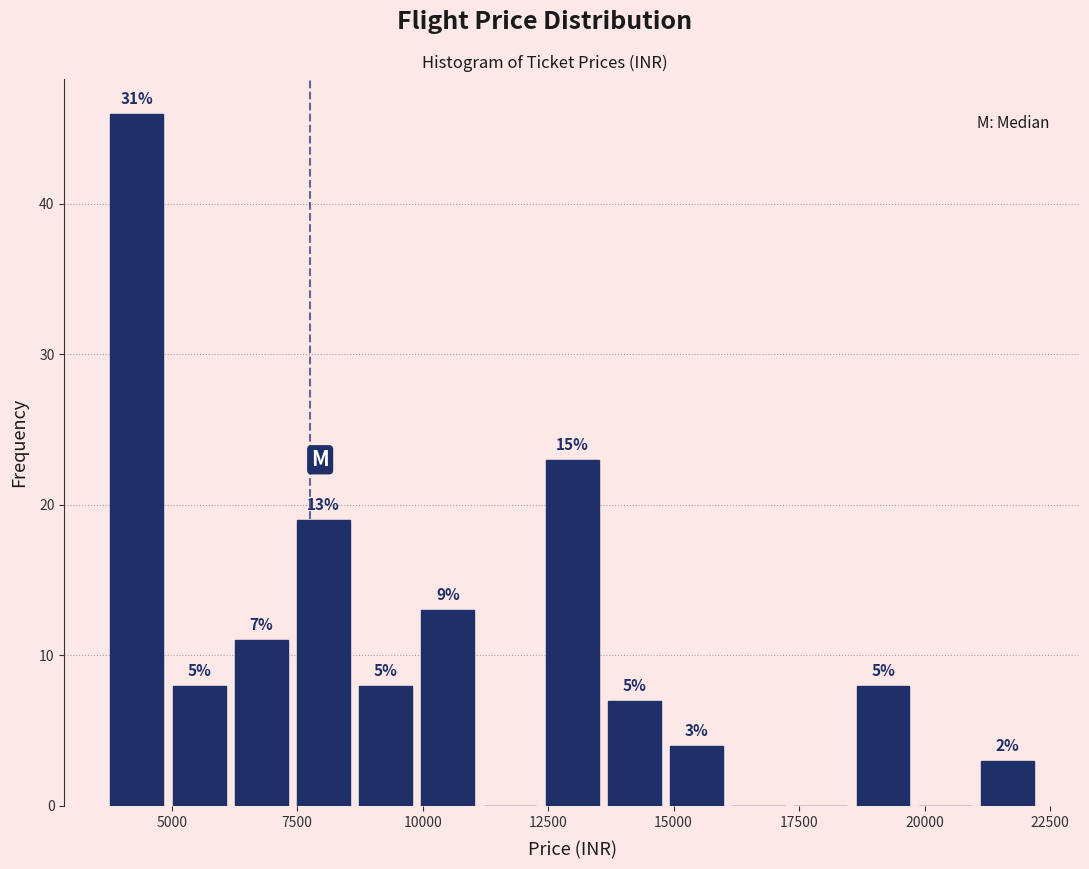

Around what value on the x-axis is the tallest bar? Give the approximate position of its centre, as read against the axis.

4500